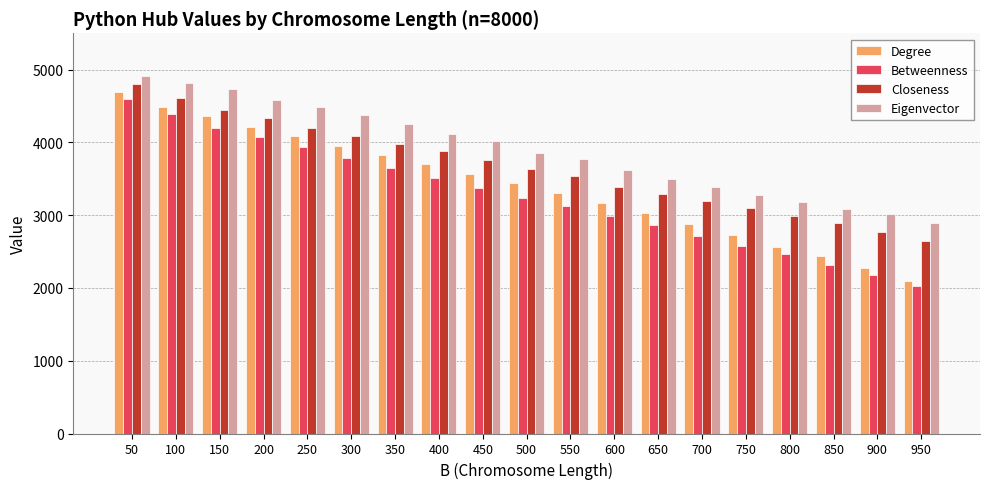

True or false: Betweenness has a value of 3510 at 400.

True